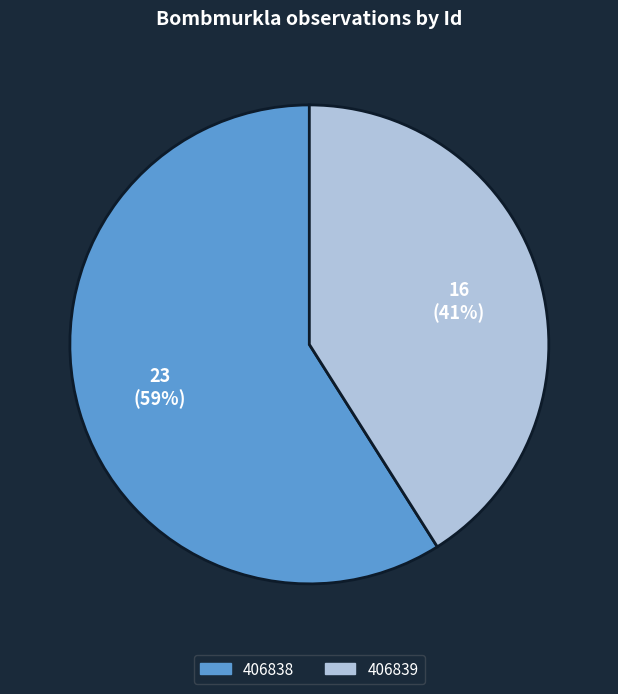

Is it true that 406839 is 35% of the pie?

False